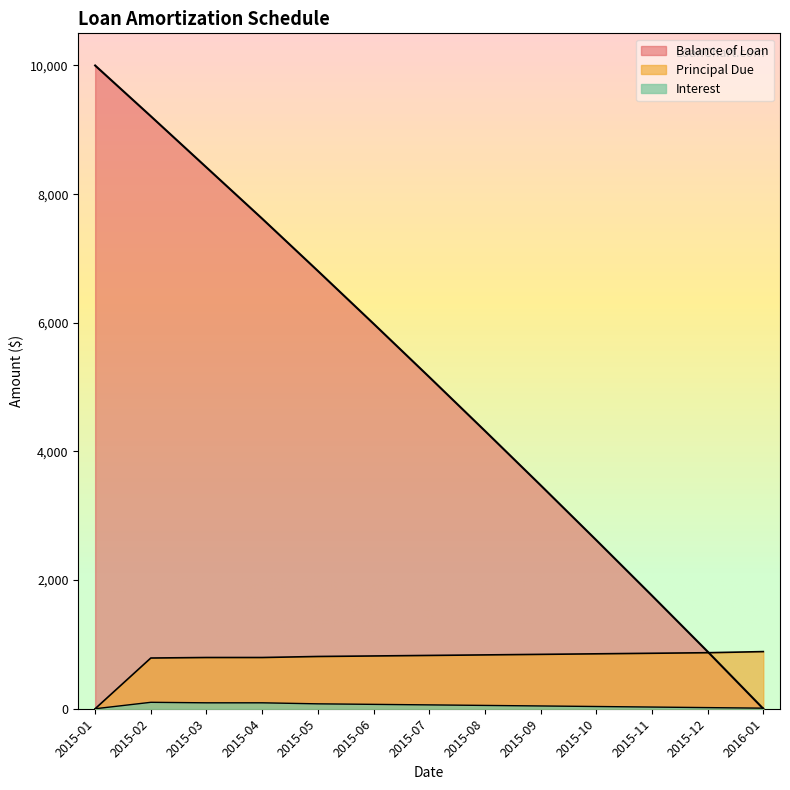

The Interest series shows 20.9 at 2015-07. True or false?

False